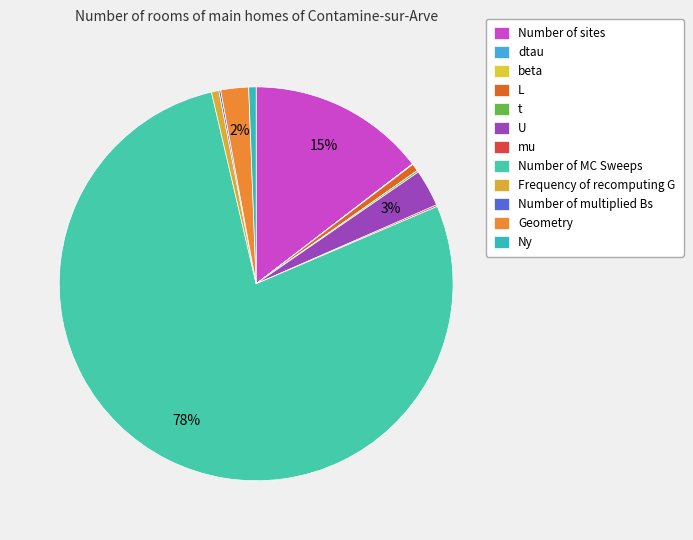

The Number of MC Sweeps slice represents 93% of the pie. True or false?

False